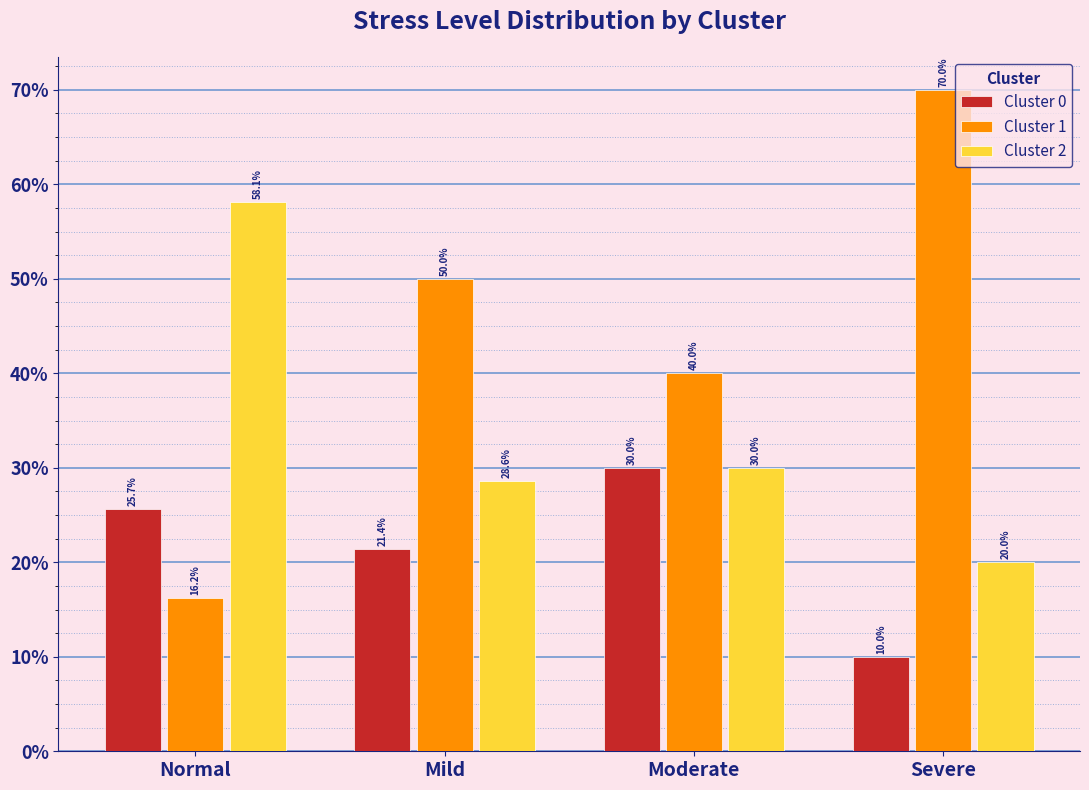

How many categories are shown in the chart?

4